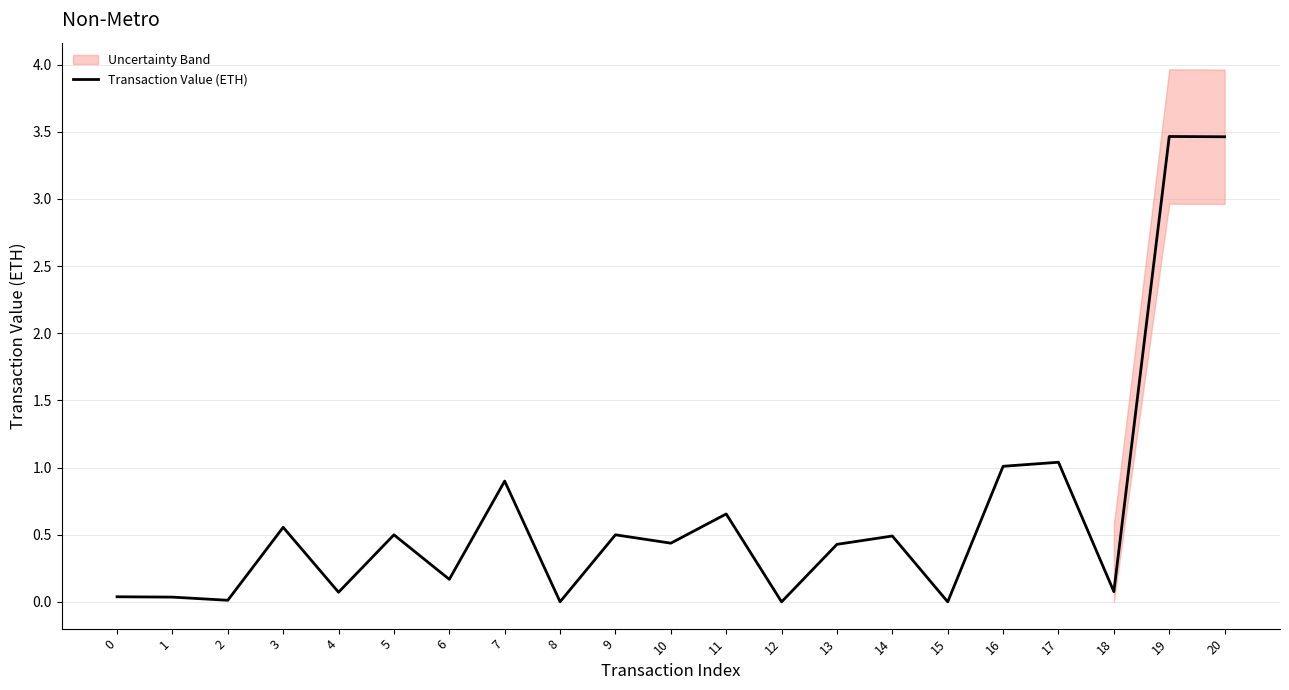

List the labels in order of value, largest first.

19, 20, 17, 16, 7, 11, 3, 5, 9, 14, 10, 13, 6, 18, 4, 0, 1, 2, 8, 12, 15